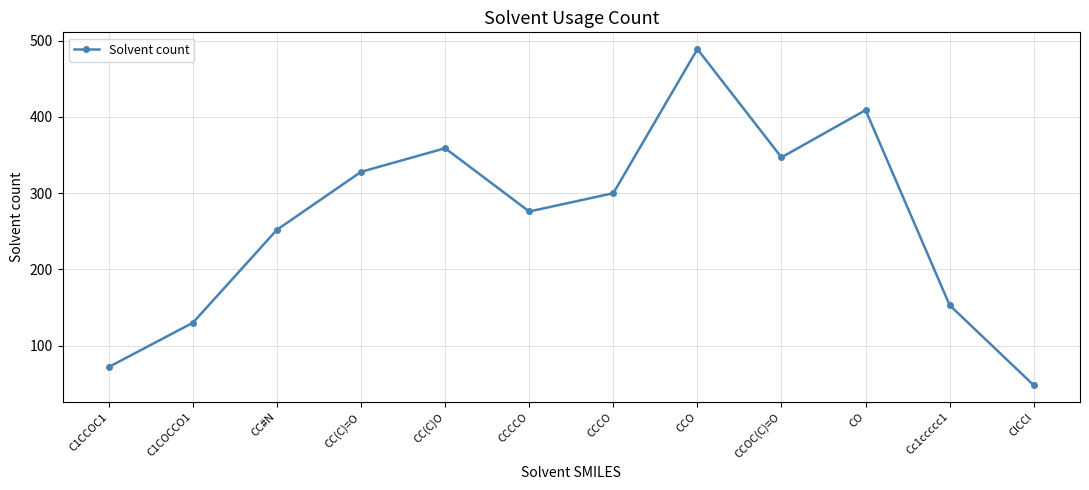

What is the value of the 11th point from the left?

153